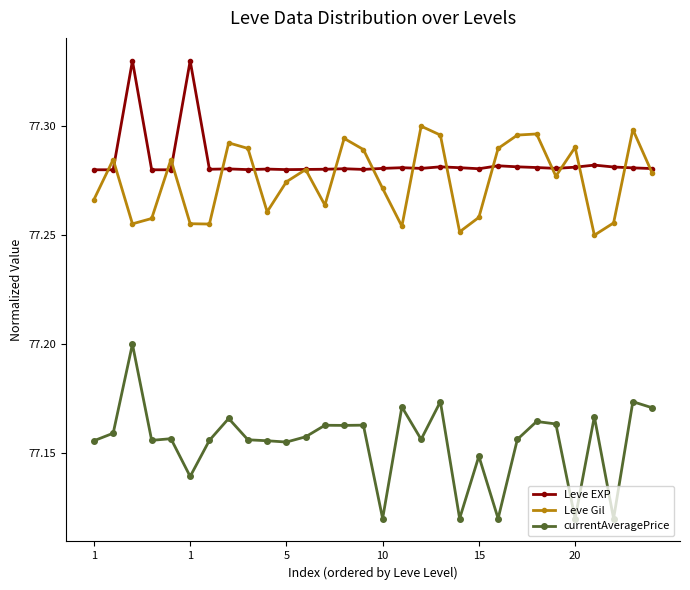

Count the Leve Gil values in the range 77 to 78.

30